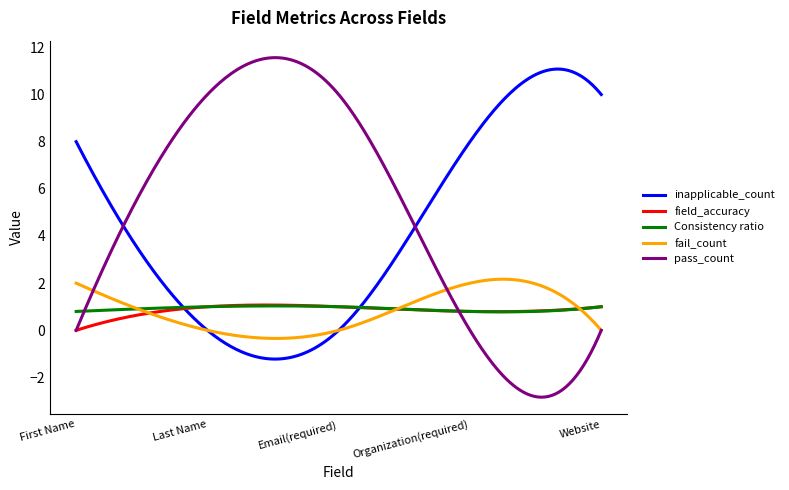

Which series has the largest total across all categories?

pass_count